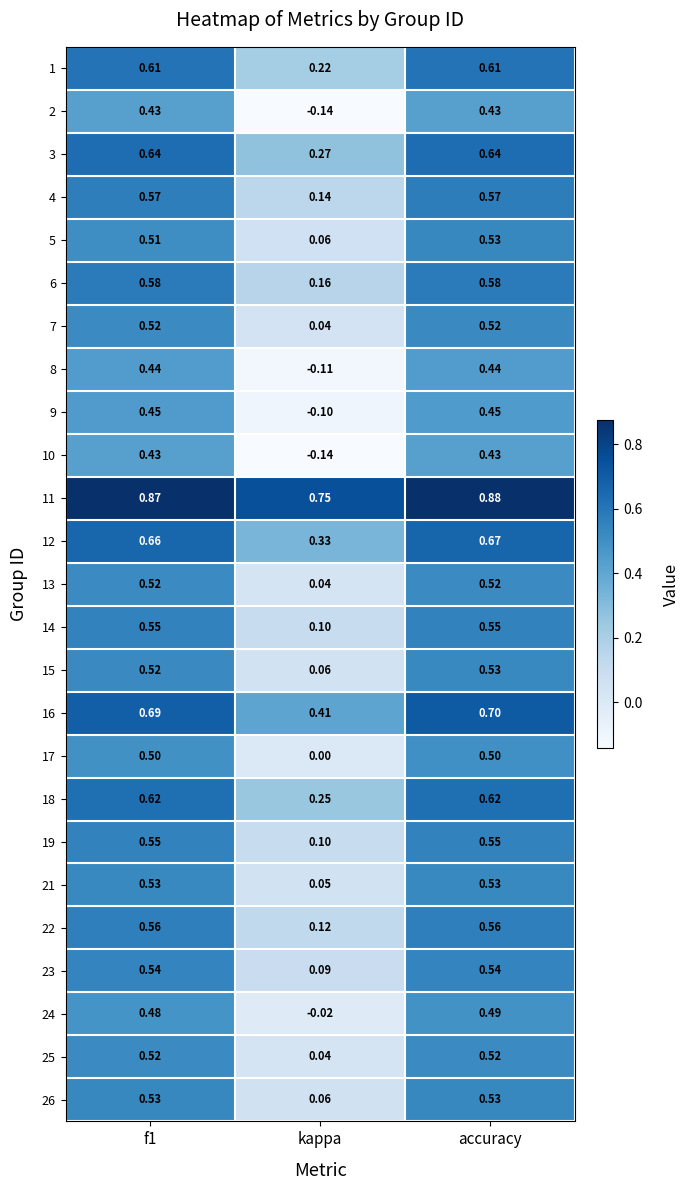

Which category has the highest value across all series?

accuracy